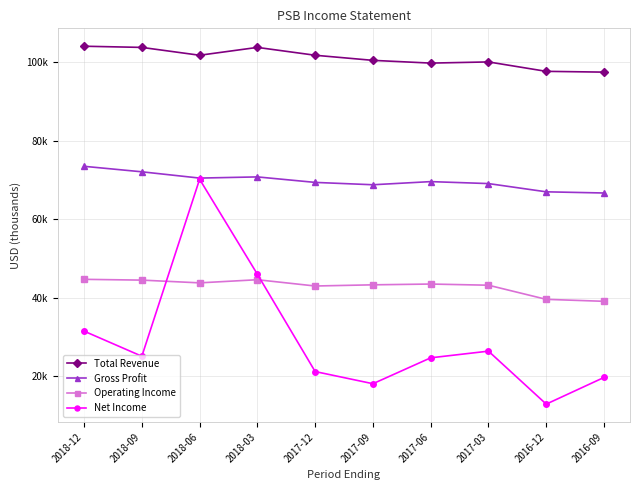

At 2017-03, list the series in order from largest to smallest.

Total Revenue, Gross Profit, Operating Income, Net Income